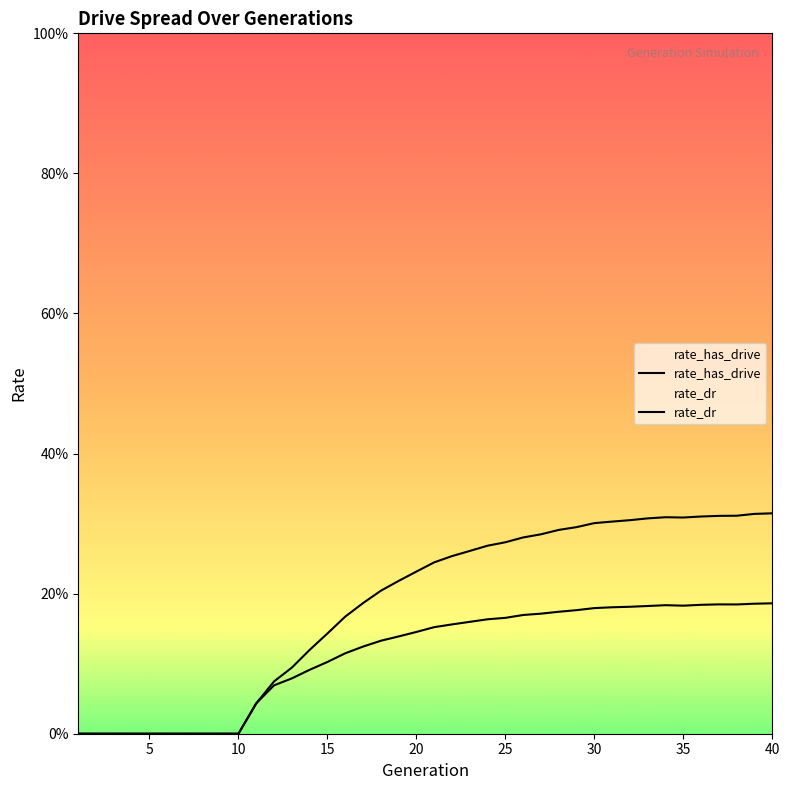

How many distinct data groups are displayed?

2